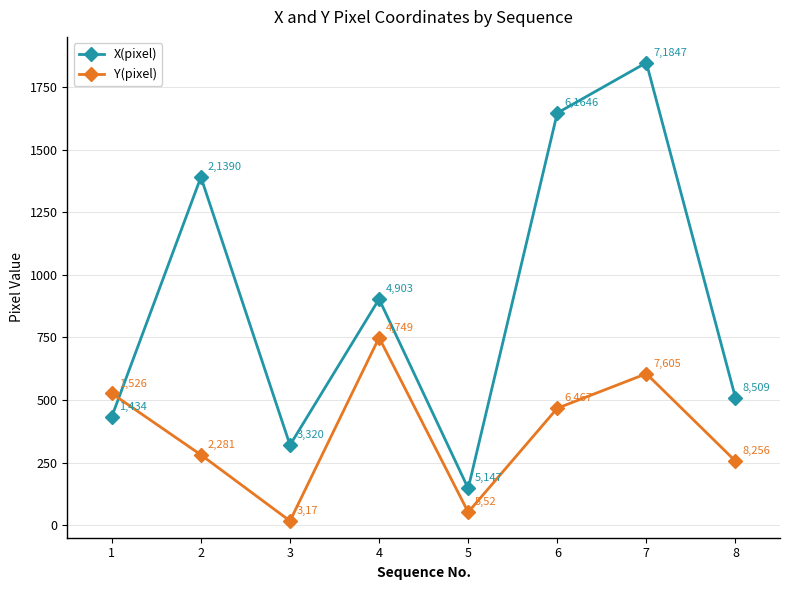

What is the value of the Y(pixel) point at the 3rd from the left?

17